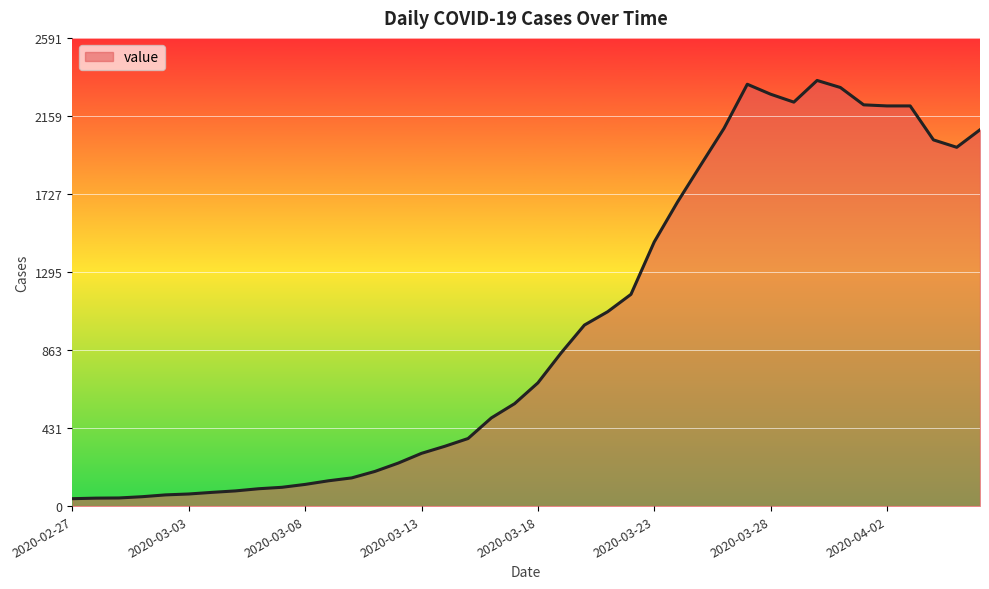

What is the difference between the maximum and minimum values?

2315